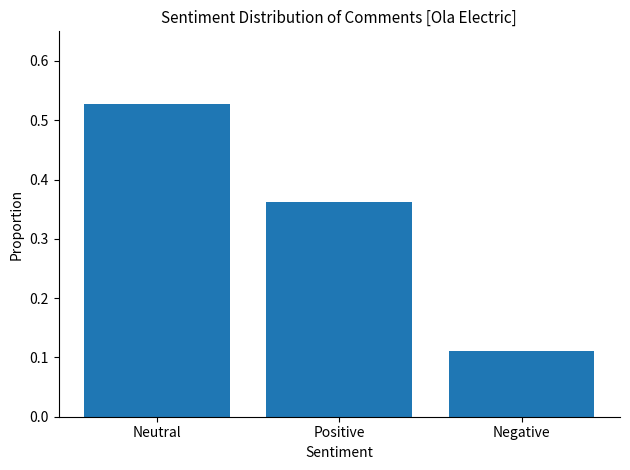

What is the sum of all values?

1.0